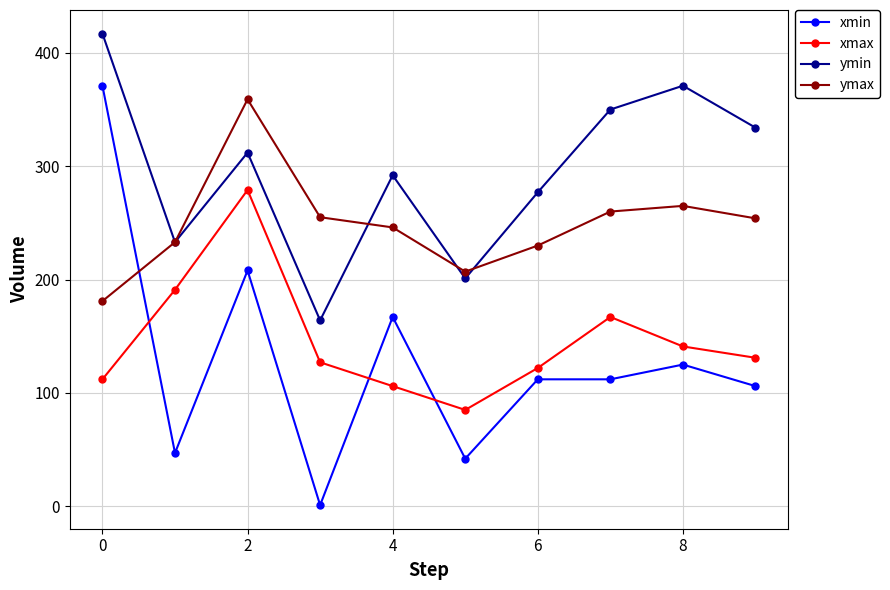

What is the smallest value displayed?

1